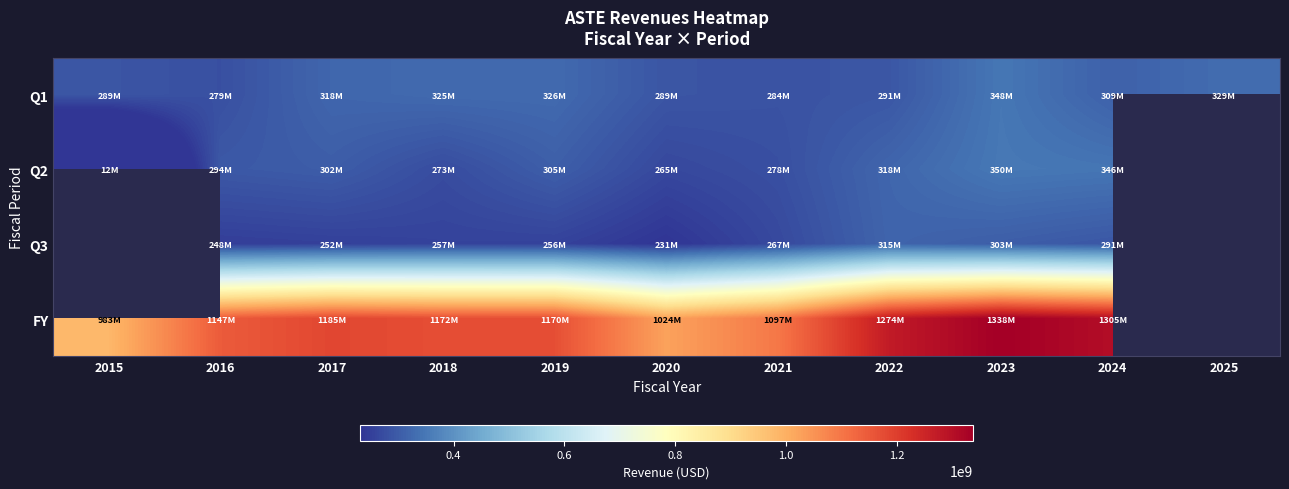

What is the sum of the FY values at 2021 and 2019?

2266813000.0